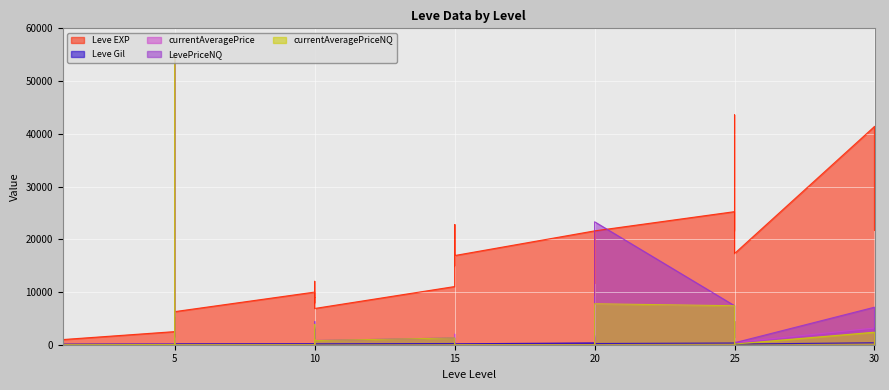

What is the total value across all series at 1?

1097.8